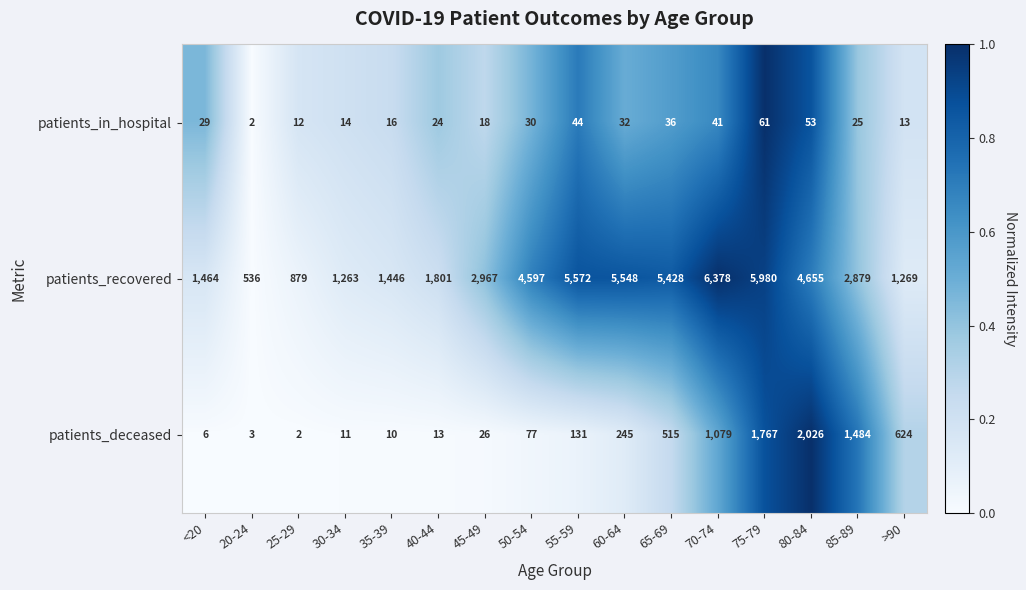

Is it true that patients_in_hospital equals 41 at 85-89?

False